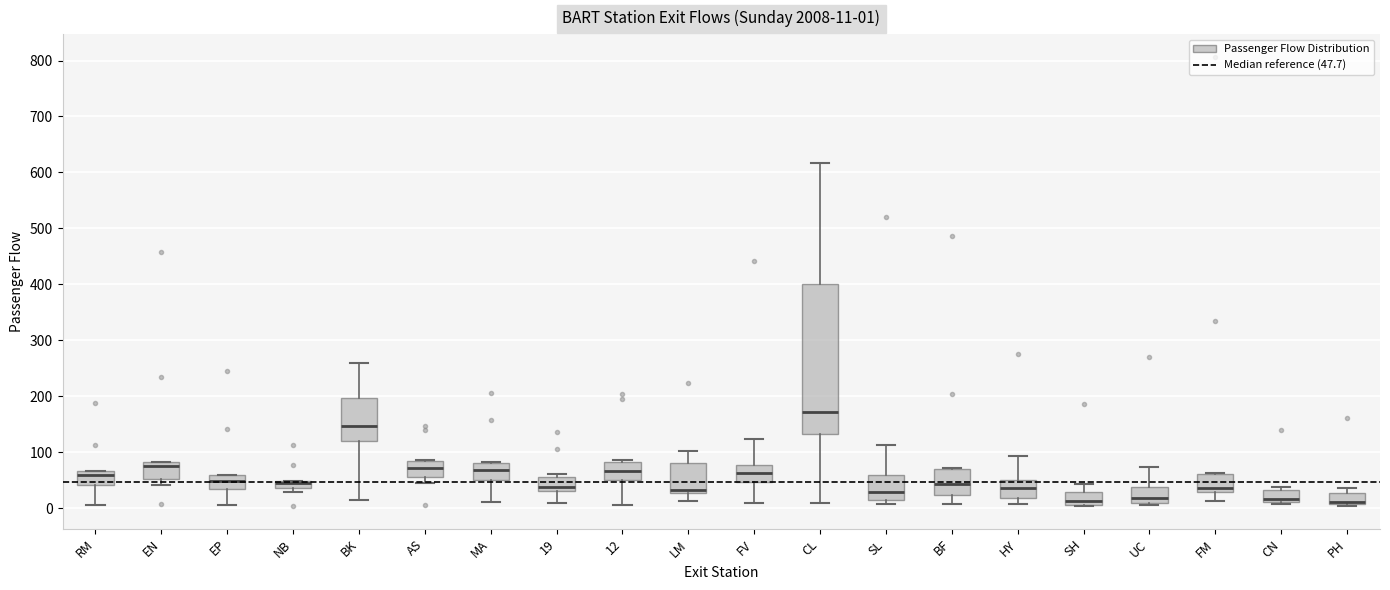

Comparing the boxes themselves (not the whiskers), which one is the tallest?

CL